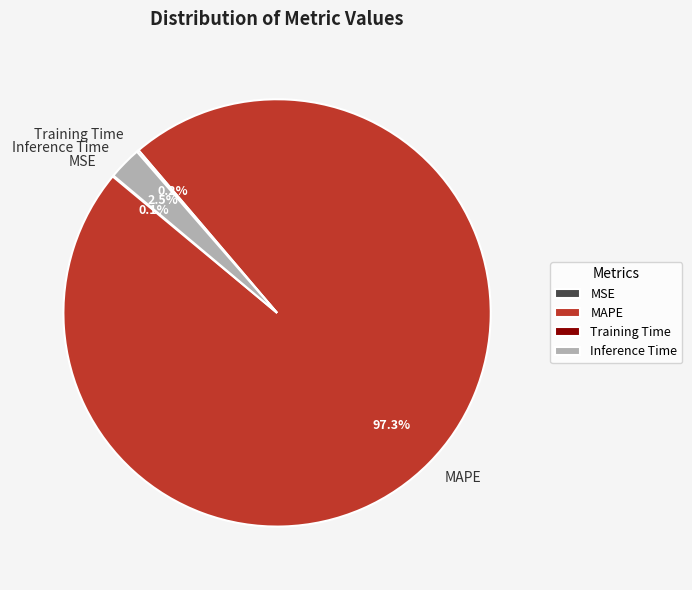

Which category accounts for the majority?

MAPE